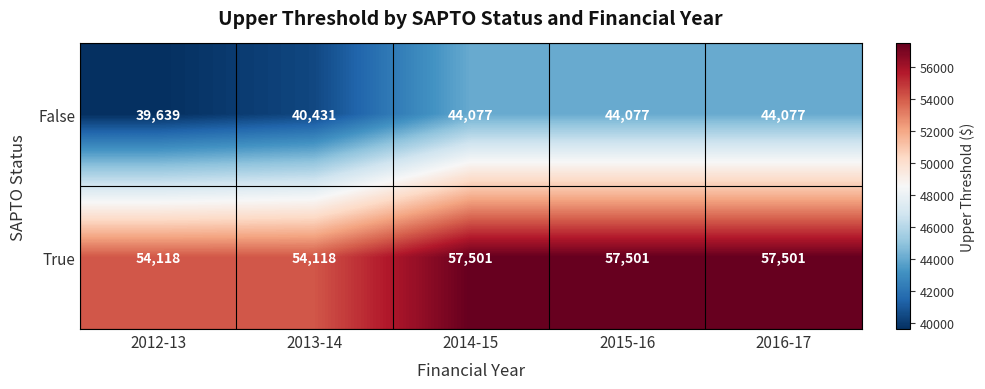

Is it true that False equals 44077 at 2014-15?

True